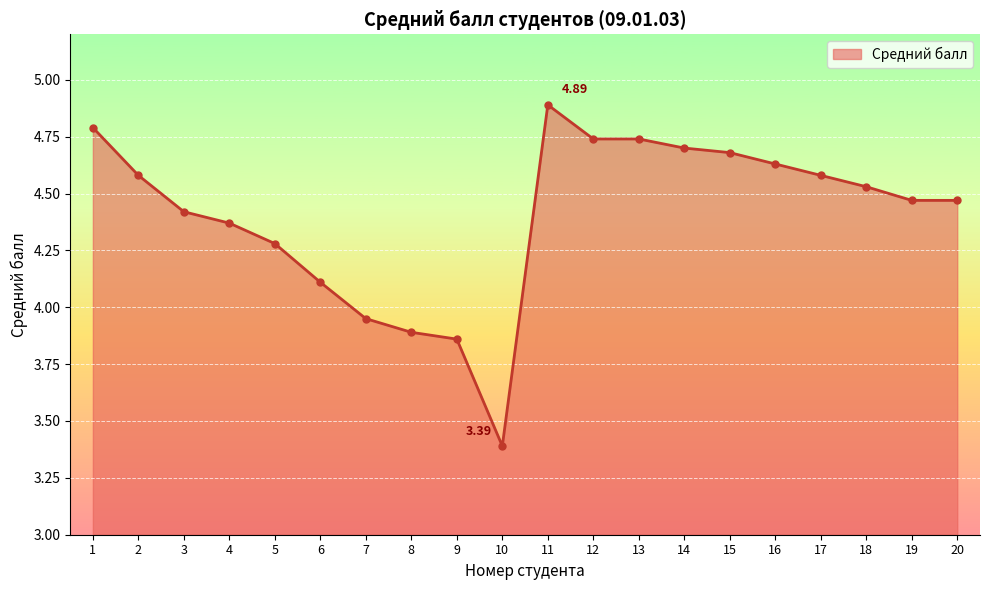

Where does the data first go above 4?

1